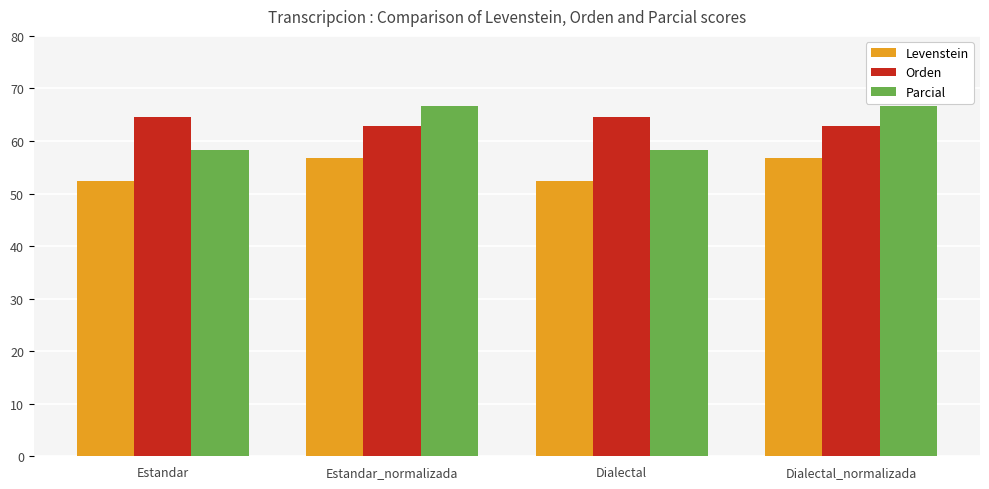

Reading left to right, transcribe all the data shown in this chart.

Levenstein: Estandar=52.4	Estandar_normalizada=56.8	Dialectal=52.4	Dialectal_normalizada=56.8
Orden: Estandar=64.6	Estandar_normalizada=62.9	Dialectal=64.6	Dialectal_normalizada=62.9
Parcial: Estandar=58.2	Estandar_normalizada=66.7	Dialectal=58.2	Dialectal_normalizada=66.7